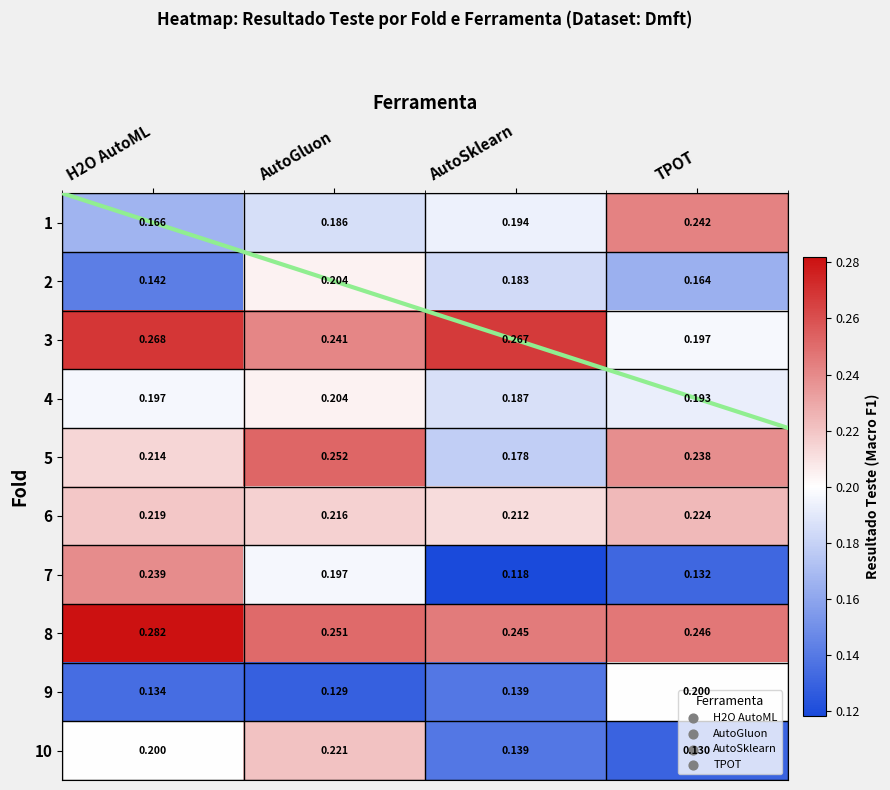

Which category has the highest value in the 9 series?

TPOT